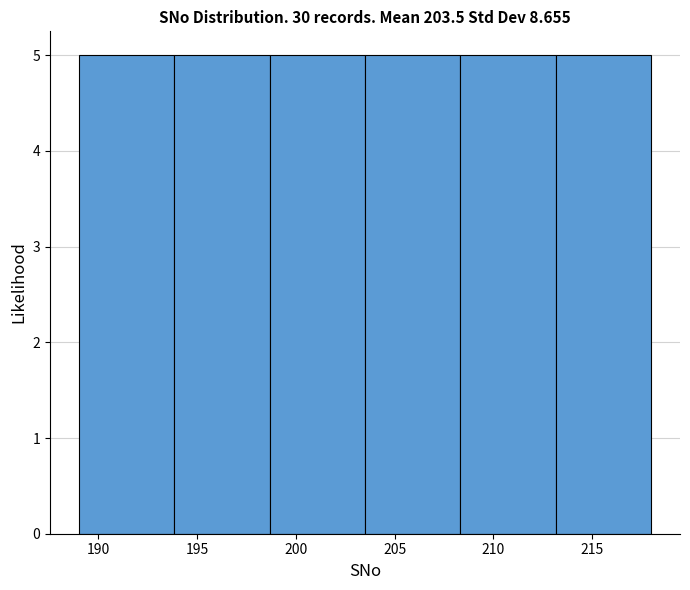

Reading left to right, transcribe this chart: for each bar, give the range it covers on the x-axis and its height. Neither the bar edges nor the heights are printed on the chart, so give them approximately, as read against the axes.

189.0 to 194.0: 5
194.0 to 198.5: 5
198.5 to 203.5: 5
203.5 to 208.5: 5
208.5 to 213.0: 5
213.0 to 218.0: 5